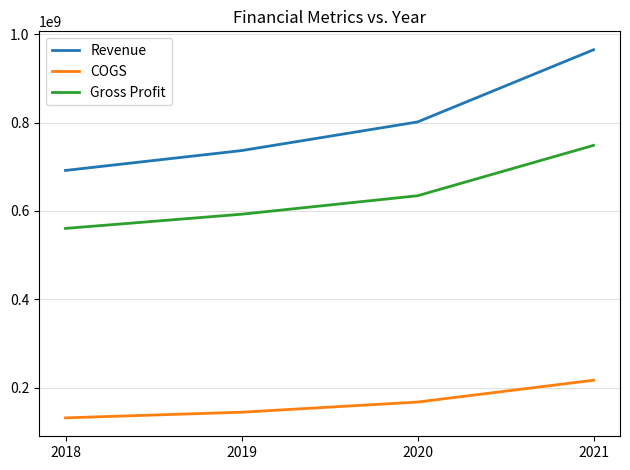

What is the approximate value of Revenue at 2019?

736654000